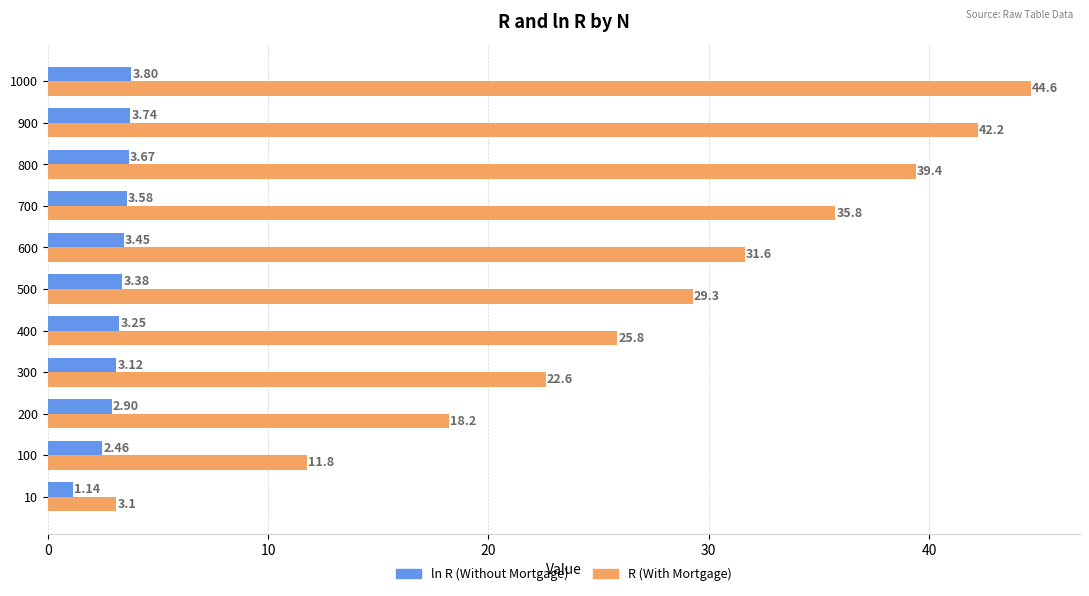

What is the spread (max minus min) of values at 500?

25.9